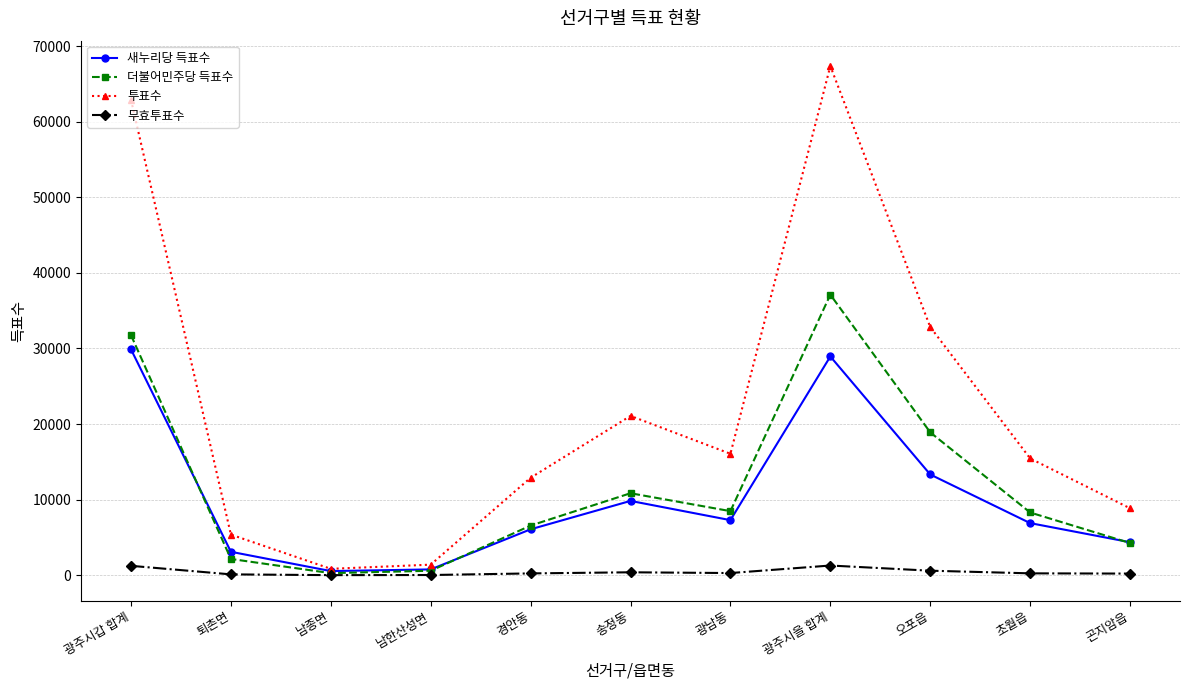

Rank the series by their maximum value, from lowest to highest.

무효투표수, 새누리당 득표수, 더불어민주당 득표수, 투표수